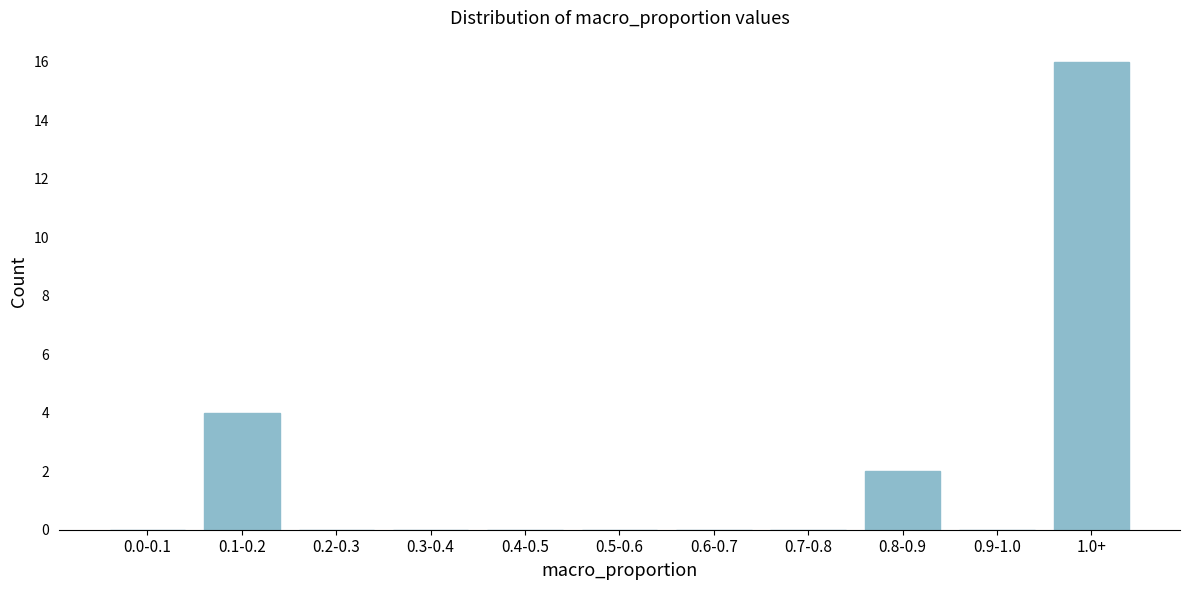

Reading right to left, extract all data points from this chart.

1.0+=16	0.9-1.0=0	0.8-0.9=2	0.7-0.8=0	0.6-0.7=0	0.5-0.6=0	0.4-0.5=0	0.3-0.4=0	0.2-0.3=0	0.1-0.2=4	0.0-0.1=0